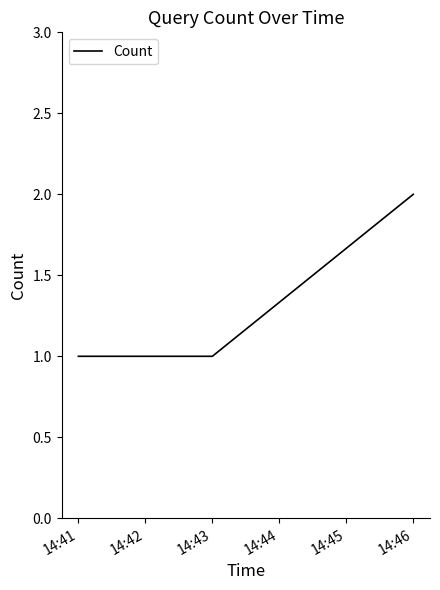

Count the number of categories in the chart.

3